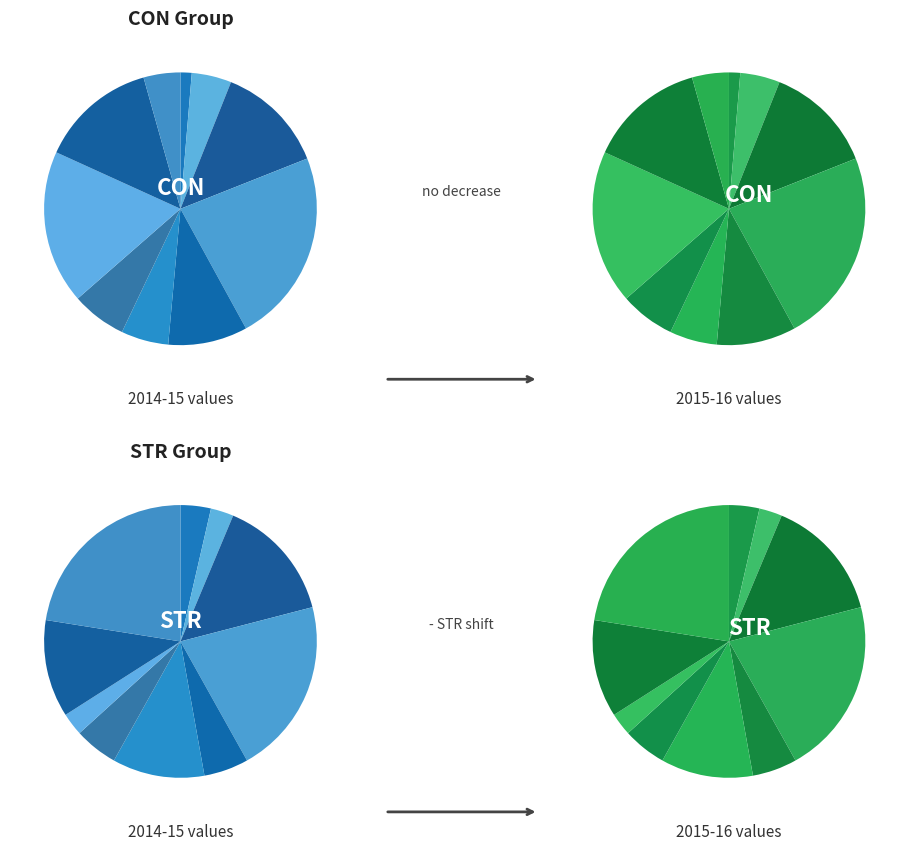

To the nearest percent, what is the difference between the largest and smallest slice percentages?

20%